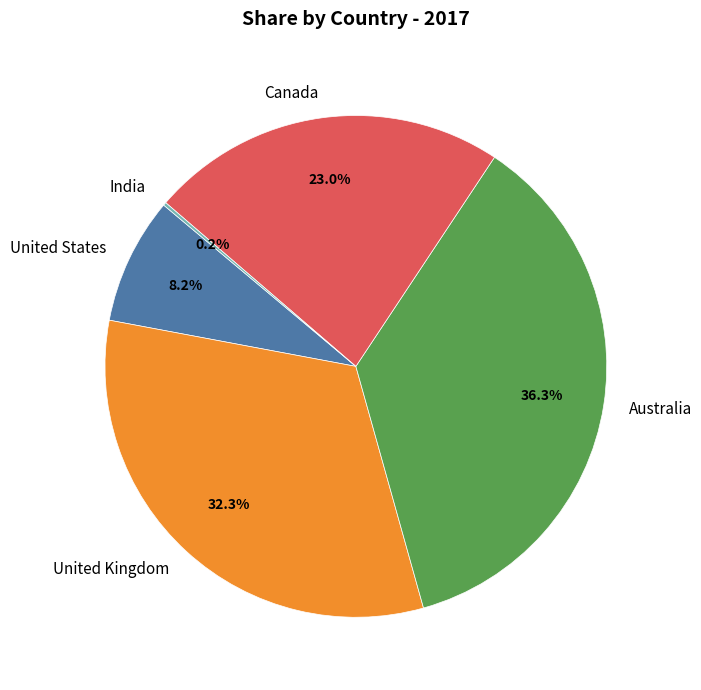

Do United Kingdom and Canada together represent more than half of the pie?

Yes